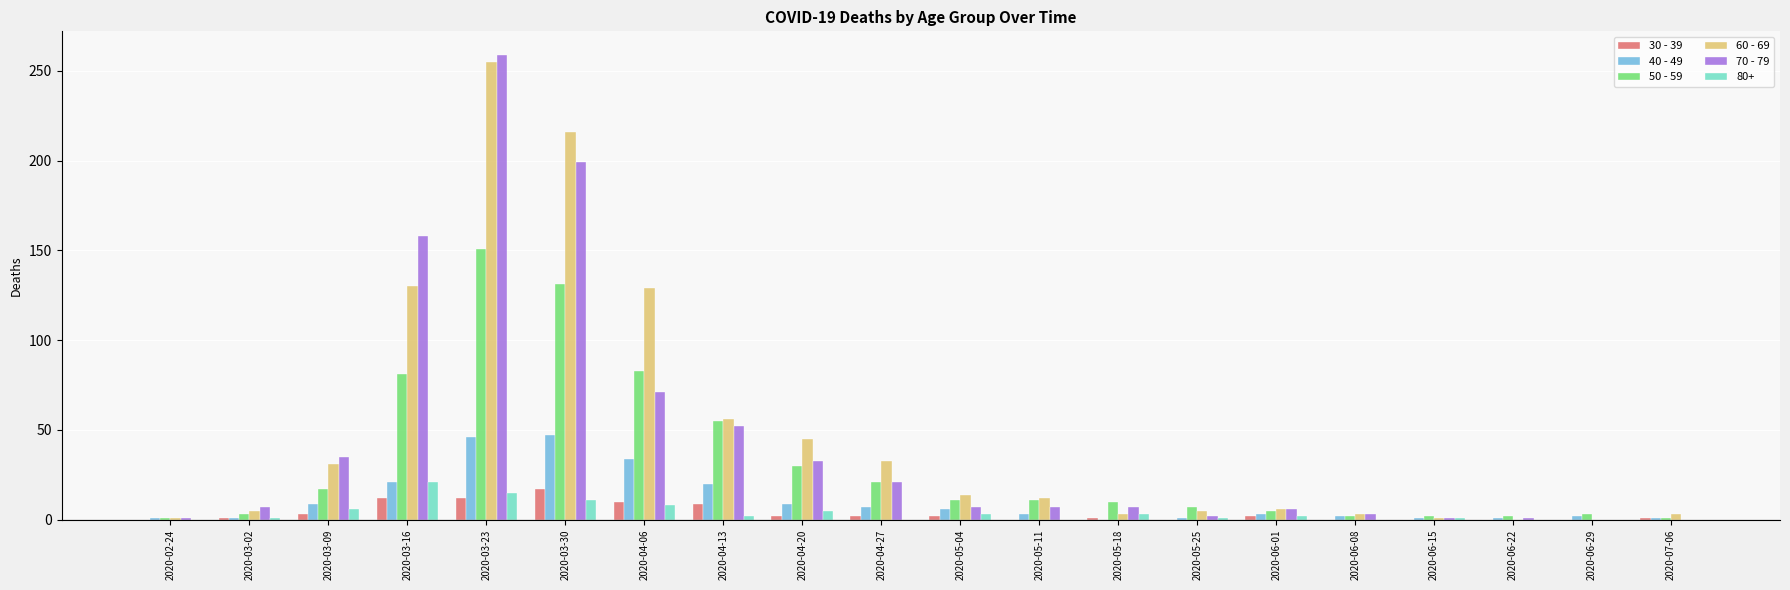

Which label corresponds to the largest value in the chart?

2020-03-23